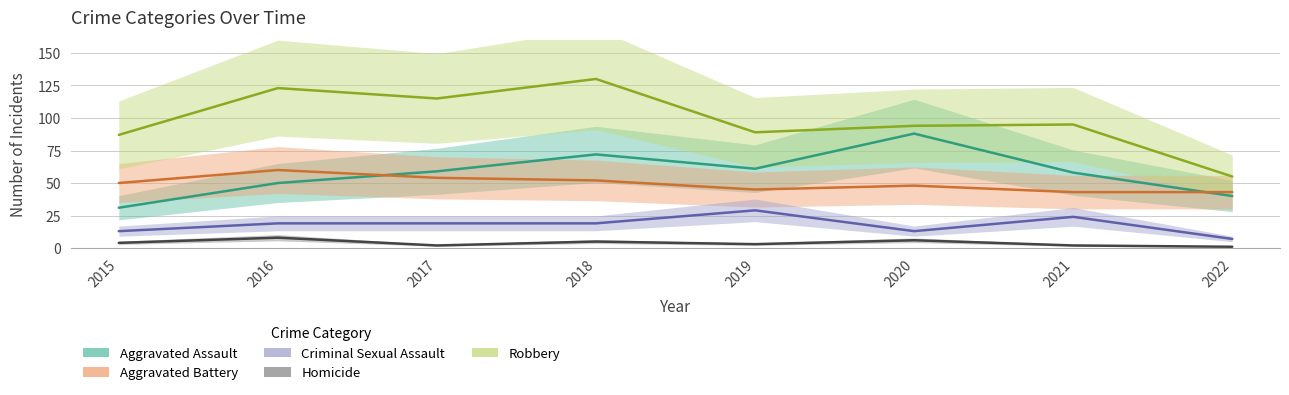

How many Criminal Sexual Assault values are between 13 and 24?

6